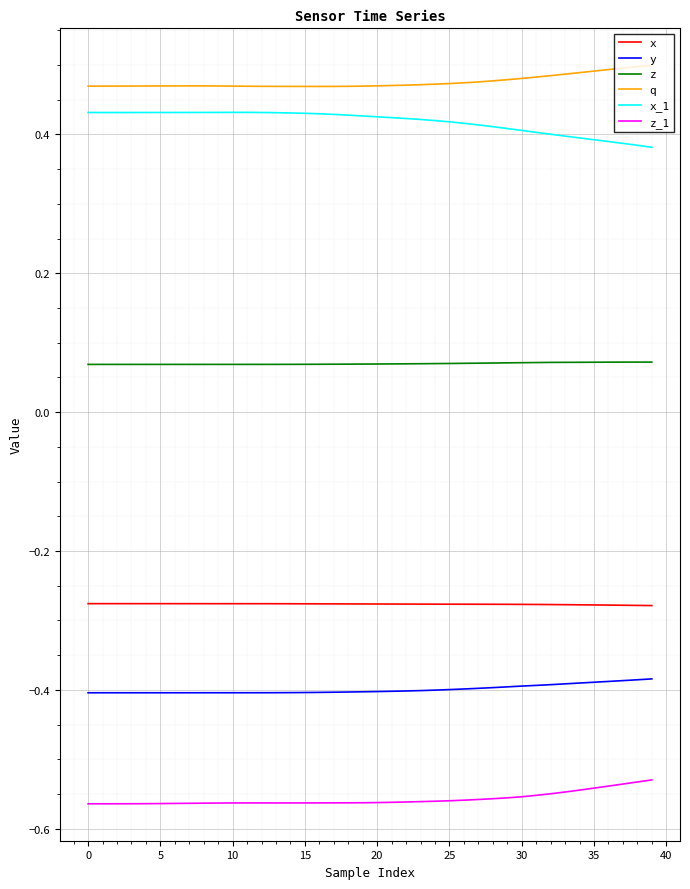

Which series has the largest total across all categories?

q